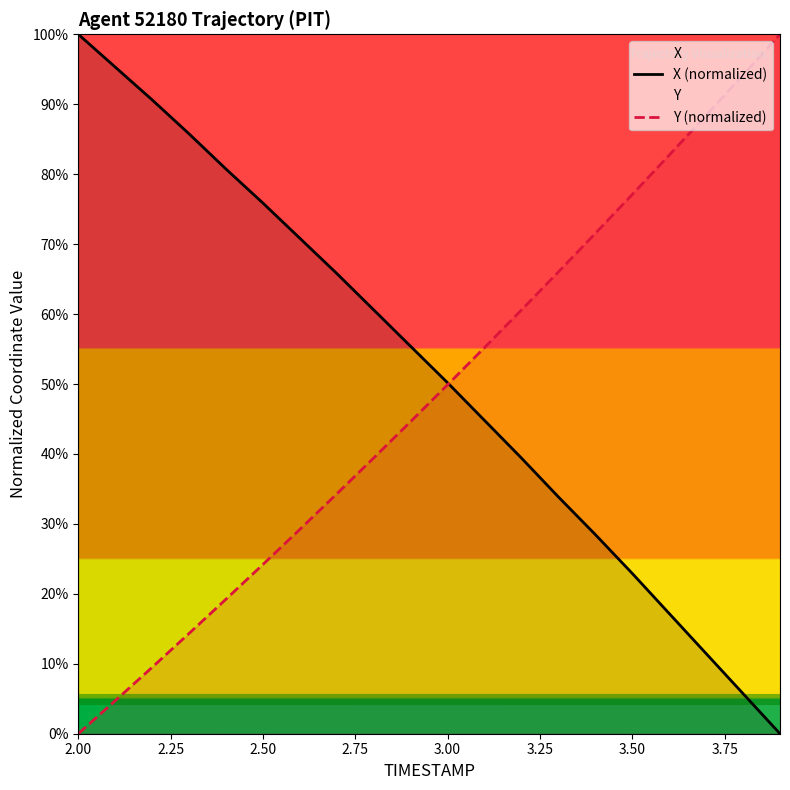

How many values in Y (normalized) are above zero?

19